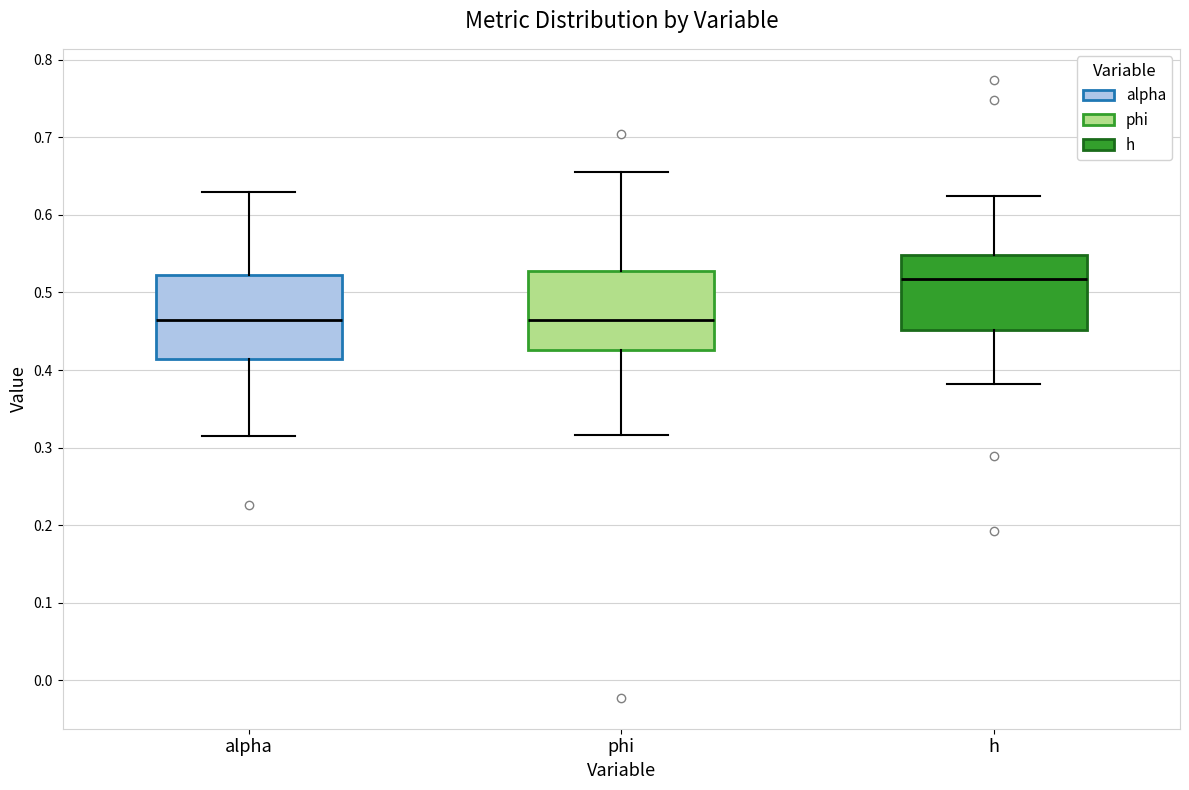

Where is the lower edge of the box for h on the y-axis? The values are not printed on the chart, so give them approximately, as read against the axis.

0.45